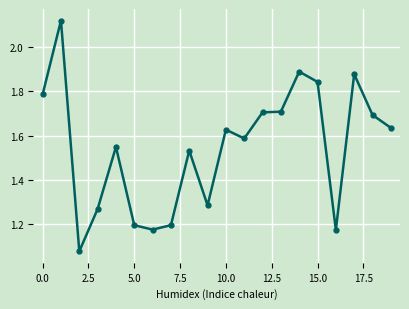

True or false: the data has more than 1 interior local peaks.

True